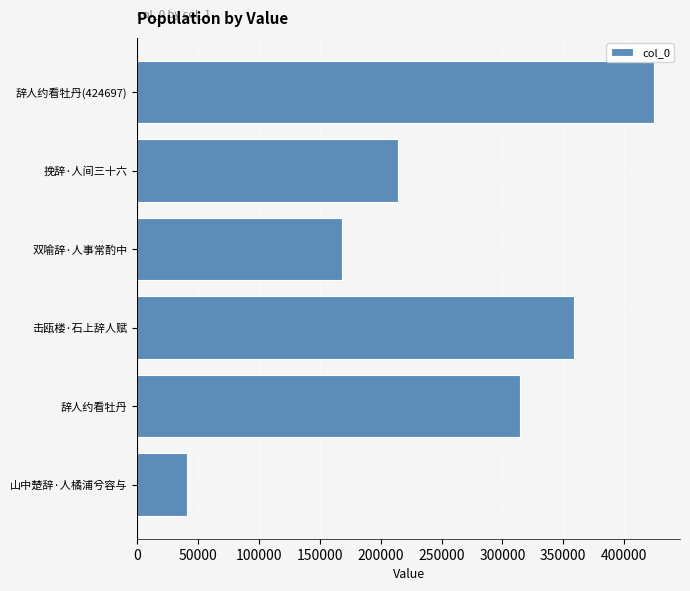

Which has a higher value, 山中楚辞·人橘浦兮容与 or 挽辞·人间三十六?

挽辞·人间三十六